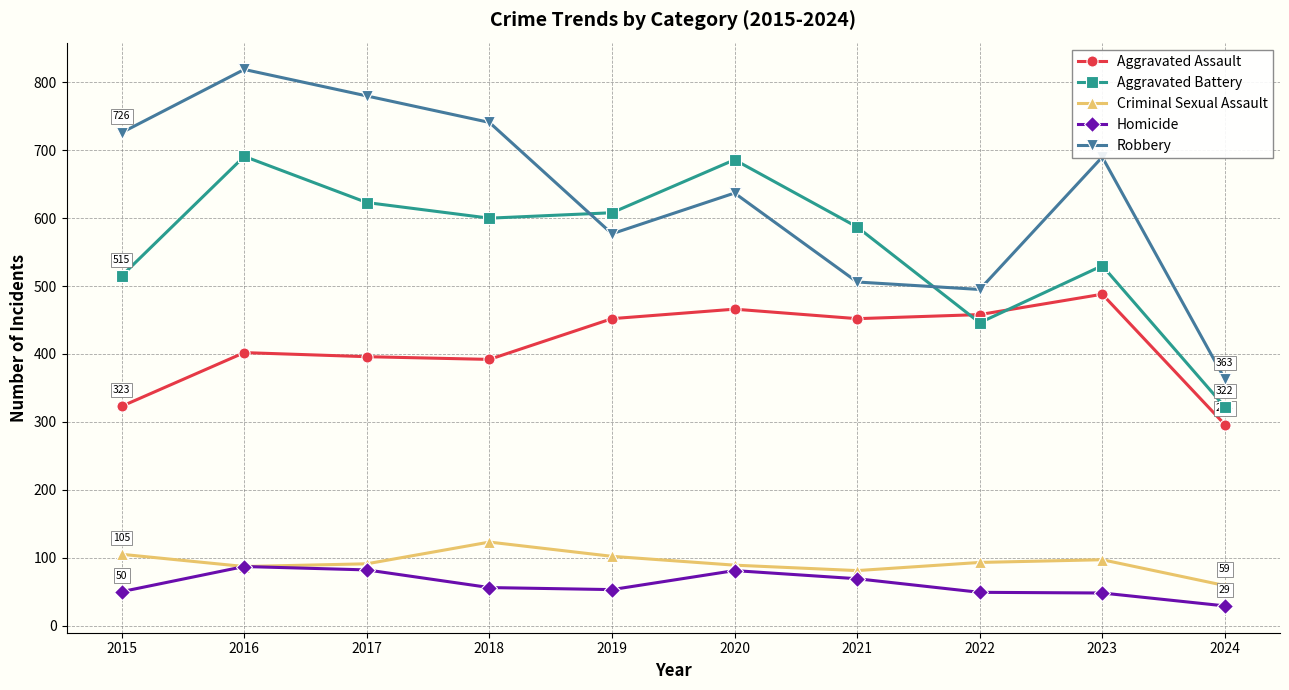

At how many categories does at least one series exceed 170?

10